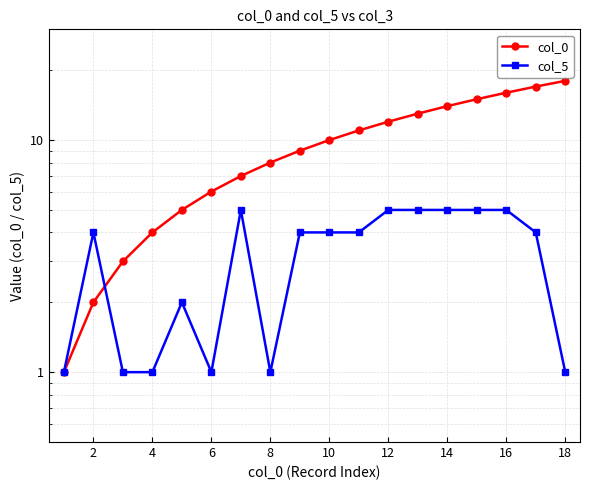

How many data points in col_5 are less than 4?

7